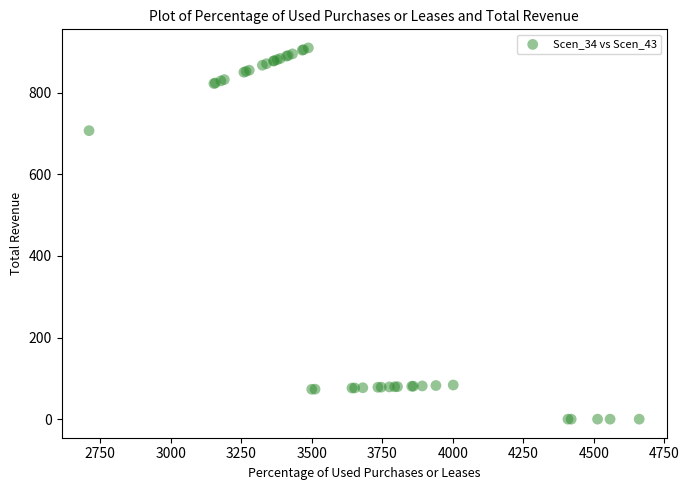

What Y value in the scatter plot is closest to 454?

706.9